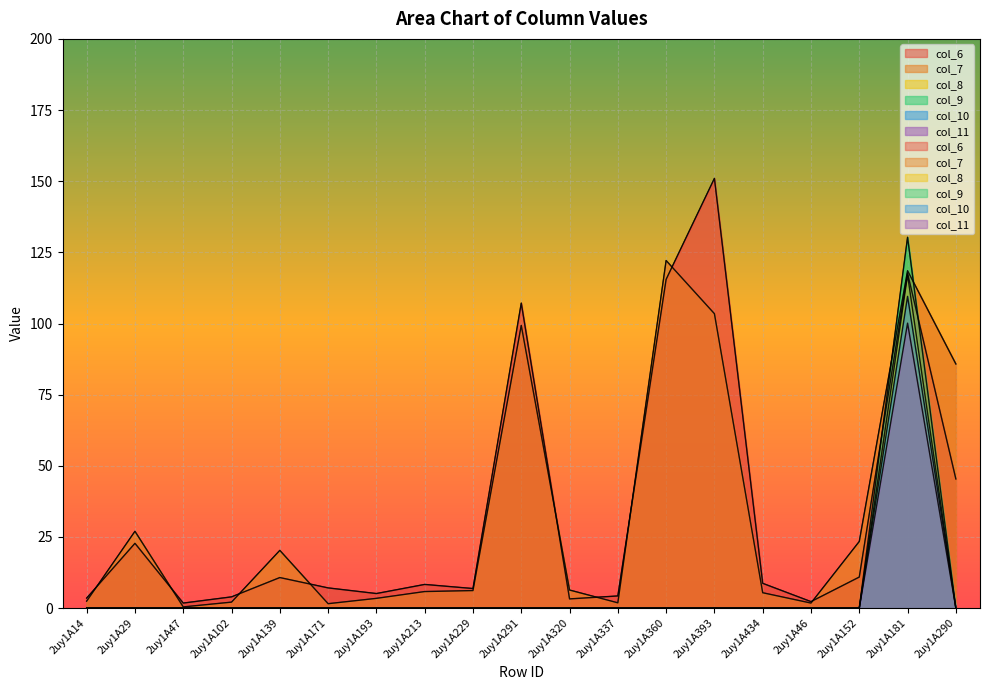

What is the value of the col_6 point at the 13th from the left?

115.5